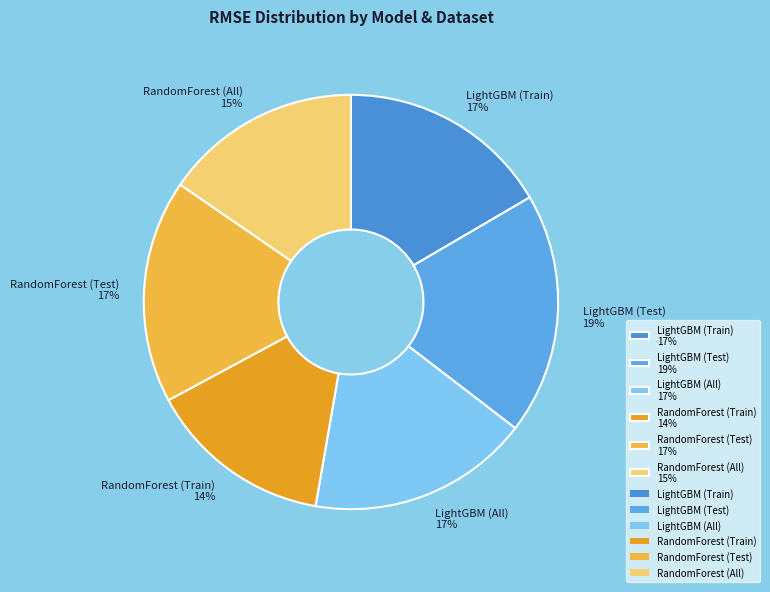

What percentage is the RandomForest (Test) slice, to the nearest percent?

17%